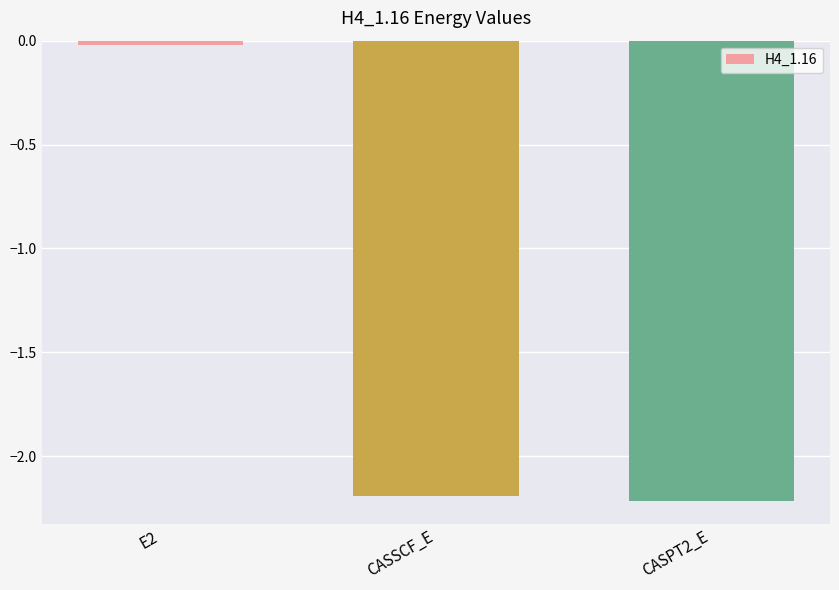

The chart shows a value of -2.2 at CASSCF_E. True or false?

True